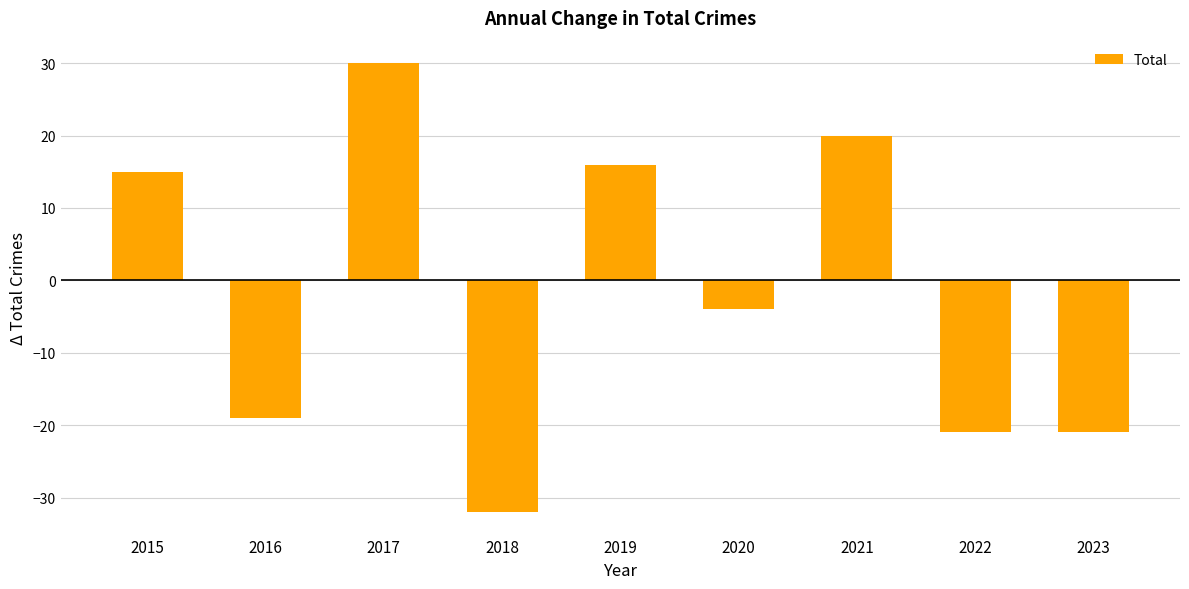

What is the difference between the maximum and minimum values?

62